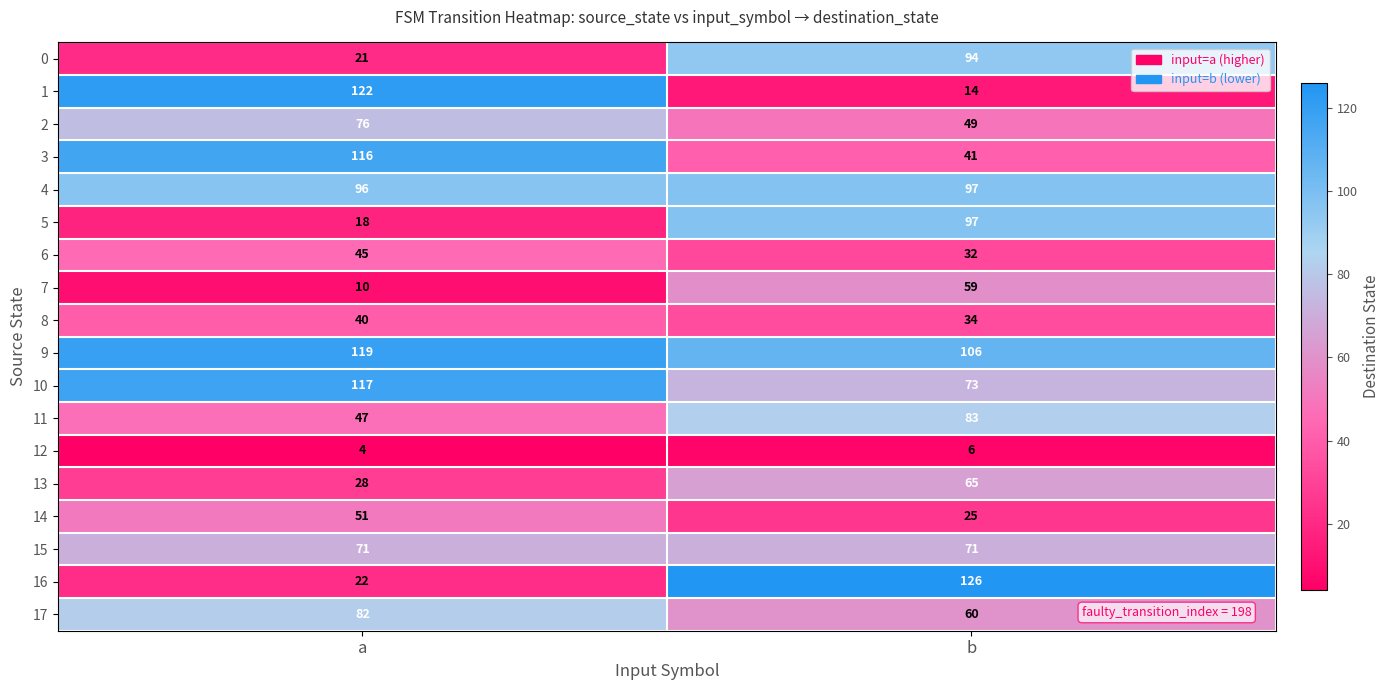

How many distinct data groups are displayed?

18